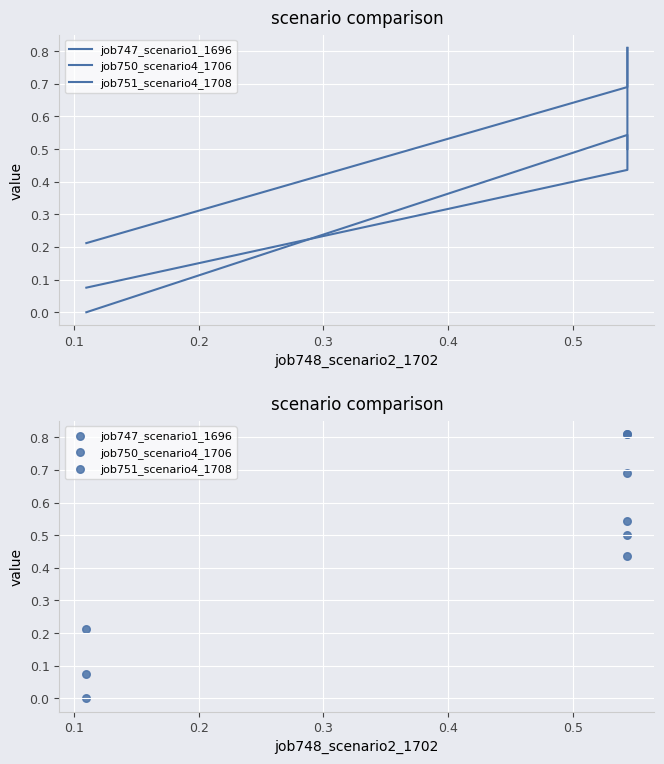

Which series reaches the minimum Y coordinate?

job747_scenario1_1696